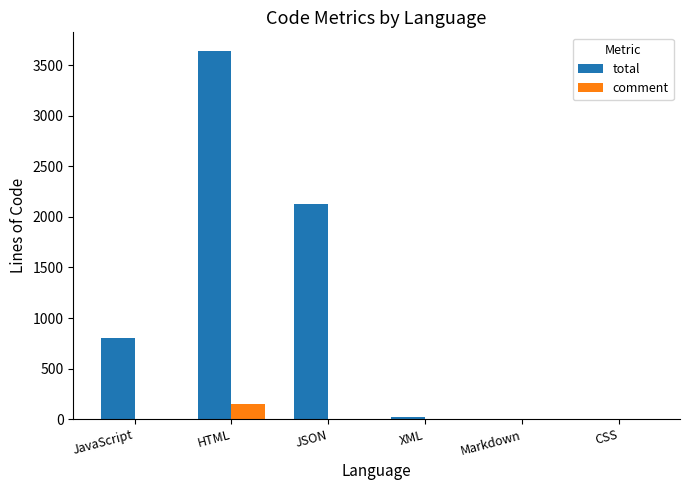

What is the average value of the comment series?

27